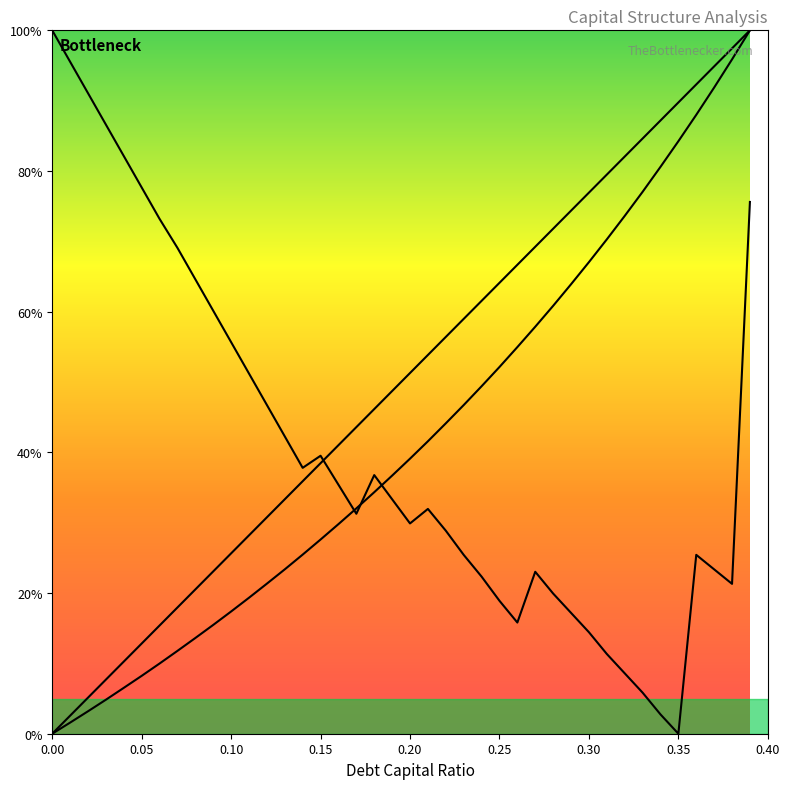

Which series has the widest spread of values?

debt_capital